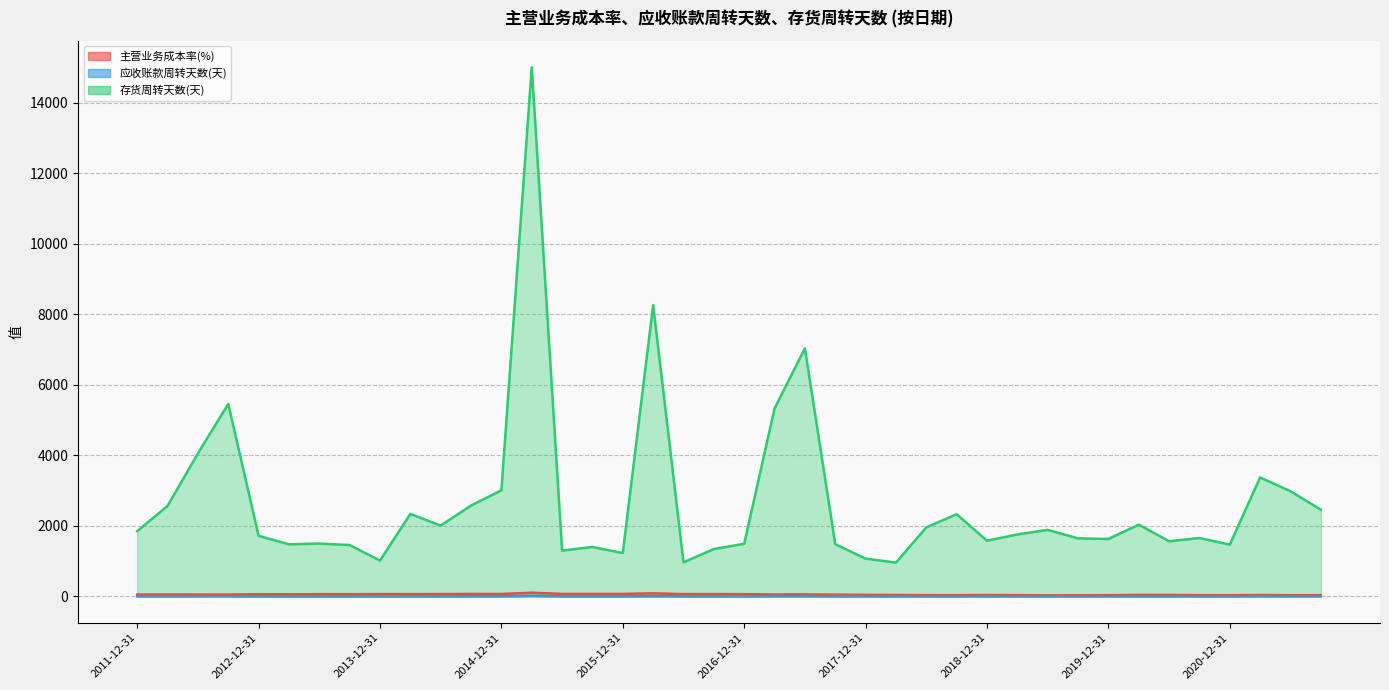

Reading left to right, list all the values displayed in this chart.

主营业务成本率(%): 2021-09-30=34.4	2021-06-30=32.7	2021-03-31=38.2	2020-12-31=32.0	2020-09-30=33.6	2020-06-30=39.8	2020-03-31=40.9	2019-12-31=32.6	2019-09-30=30.7	2019-06-30=27.7	2019-03-31=34.6	2018-12-31=38.2	2018-09-30=33.3	2018-06-30=34.4	2018-03-31=38.4	2017-12-31=43.0	2017-09-30=48.2	2017-06-30=55.9	2017-03-31=53.5	2016-12-31=62.7	2016-09-30=64.8	2016-06-30=64.3	2016-03-31=85.3	2015-12-31=69.6	2015-09-30=70.0	2015-06-30=69.8	2015-03-31=104.1	2014-12-31=67.5	2014-09-30=67.3	2014-06-30=65.0	2014-03-31=63.4	2013-12-31=64.7	2013-09-30=61.1	2013-06-30=61.8	2013-03-31=57.8	2012-12-31=59.8	2012-09-30=51.6	2012-06-30=51.8	2012-03-31=54.2	2011-12-31=52.3
应收账款周转天数(天): 2021-09-30=4.1	2021-06-30=4.6	2021-03-31=5.9	2020-12-31=1.9	2020-09-30=2.4	2020-06-30=2.4	2020-03-31=3.2	2019-12-31=1.7	2019-09-30=1.8	2019-06-30=1.9	2019-03-31=1.8	2018-12-31=1.6	2018-09-30=2.3	2018-06-30=2.1	2018-03-31=0.9	2017-12-31=1.0	2017-09-30=1.5	2017-06-30=7.5	2017-03-31=5.7	2016-12-31=1.4	2016-09-30=1.5	2016-06-30=1.3	2016-03-31=6.4	2015-12-31=0.9	2015-09-30=1.2	2015-06-30=1.1	2015-03-31=18.1	2014-12-31=2.0	2014-09-30=1.3	2014-06-30=1.1	2014-03-31=0.4	2013-12-31=0.3	2013-09-30=0.4	2013-06-30=0.4	2013-03-31=0.4	2012-12-31=0.9	2012-09-30=3.4	2012-06-30=2.4	2012-03-31=1.7	2011-12-31=2.3
存货周转天数(天): 2021-09-30=2456.8	2021-06-30=2980.1	2021-03-31=3370.8	2020-12-31=1465.8	2020-09-30=1653.4	2020-06-30=1562.5	2020-03-31=2031.6	2019-12-31=1626.8	2019-09-30=1644.3	2019-06-30=1884.8	2019-03-31=1754.4	2018-12-31=1577.6	2018-09-30=2329.6	2018-06-30=1954.4	2018-03-31=957.4	2017-12-31=1068.9	2017-09-30=1480.3	2017-06-30=7031.2	2017-03-31=5325.4	2016-12-31=1490.7	2016-09-30=1341.3	2016-06-30=965.7	2016-03-31=8256.9	2015-12-31=1227.8	2015-09-30=1399.7	2015-06-30=1296.8	2015-03-31=15000.0	2014-12-31=3007.5	2014-09-30=2576.3	2014-06-30=2006.7	2014-03-31=2337.7	2013-12-31=1013.5	2013-09-30=1454.7	2013-06-30=1496.3	2013-03-31=1475.4	2012-12-31=1715.1	2012-09-30=5454.5	2012-06-30=4054.1	2012-03-31=2564.1	2011-12-31=1848.0